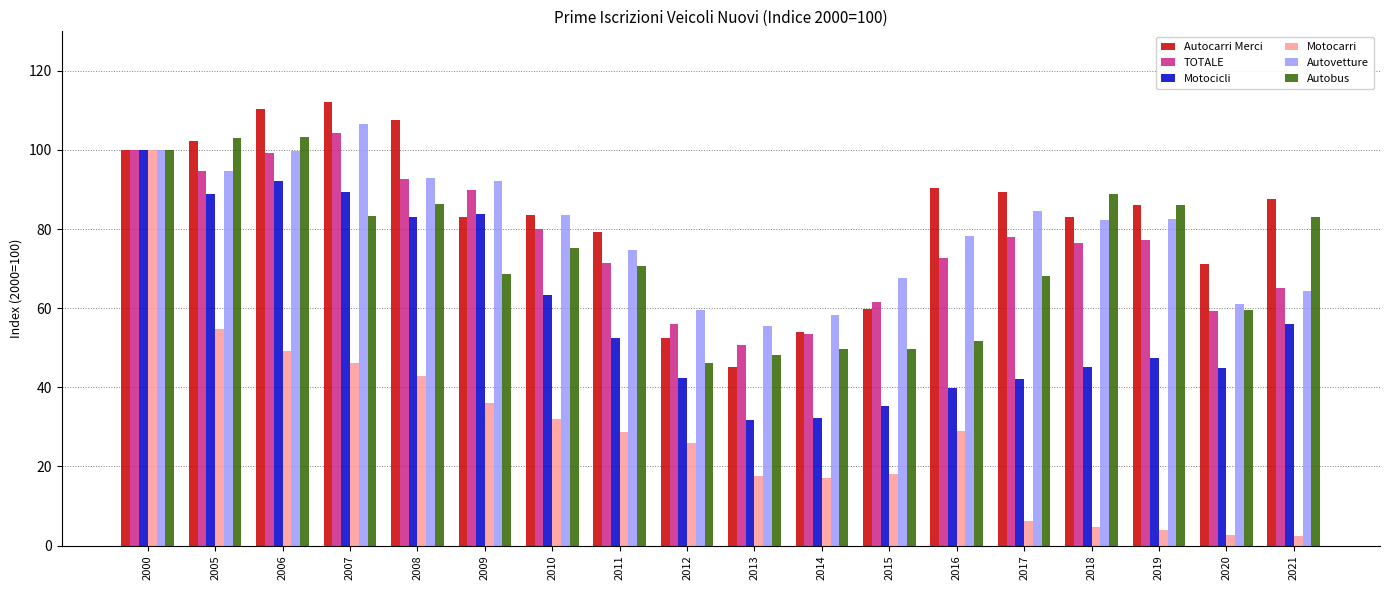

At which category is the sum across all series the highest?

2000